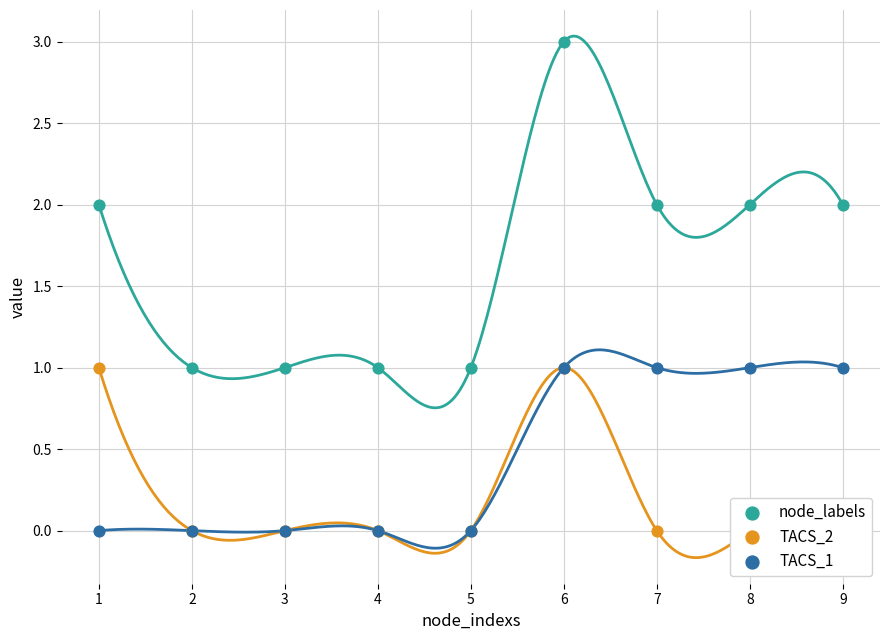

Is the value of TACS_1 at 7 greater than the value of node_labels at 4?

No